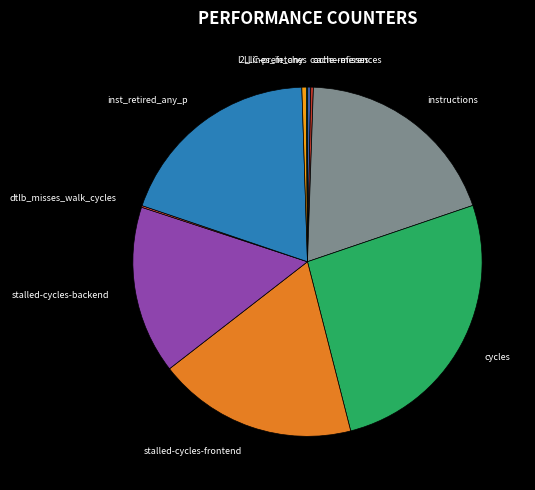

The stalled-cycles-frontend slice represents 18% of the pie. True or false?

True